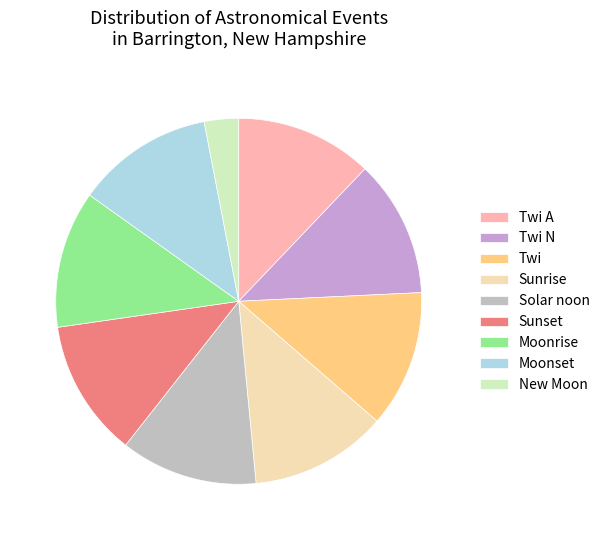

Which slice is the smallest?

New Moon